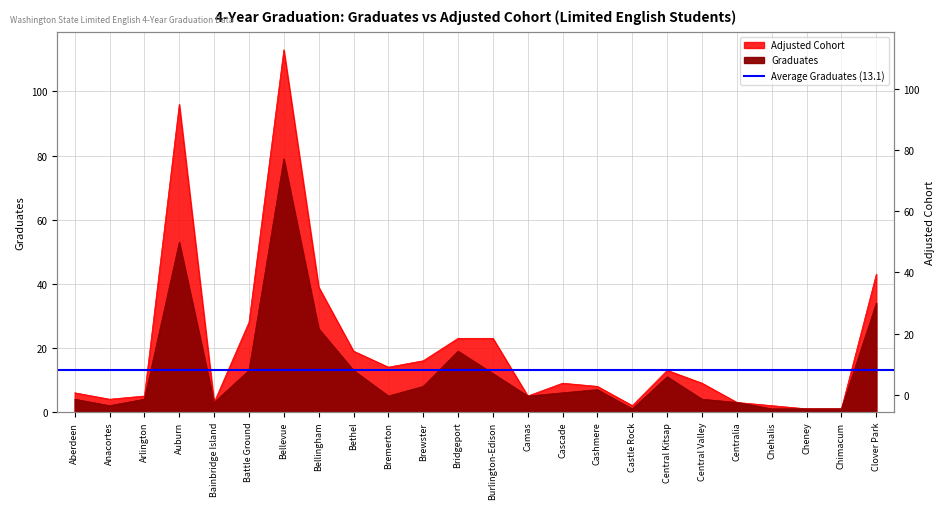

What is the approximate value of Graduates at Chehalis?

1